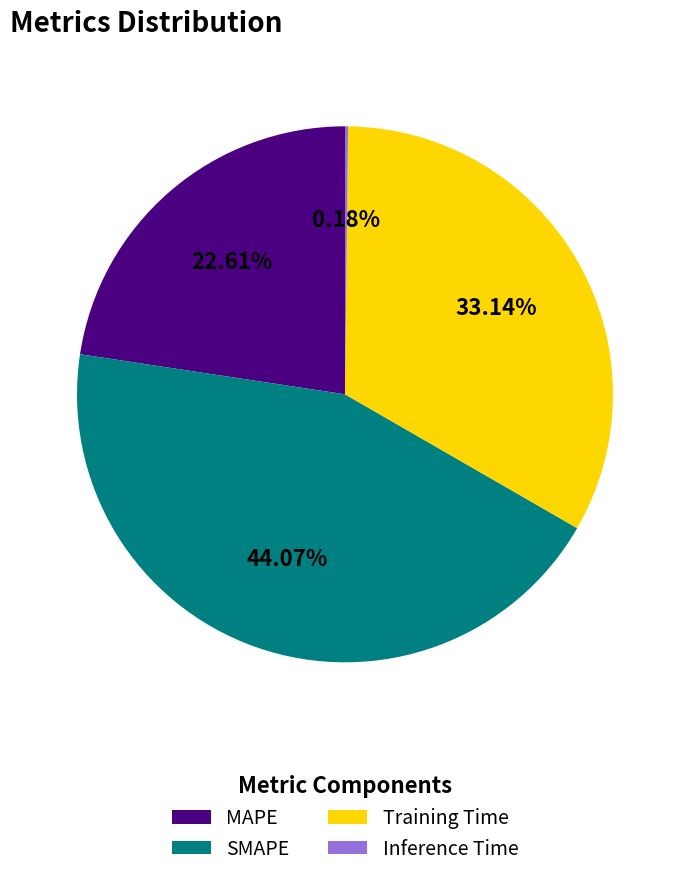

Combined, do MAPE and Training Time account for over 50%?

Yes